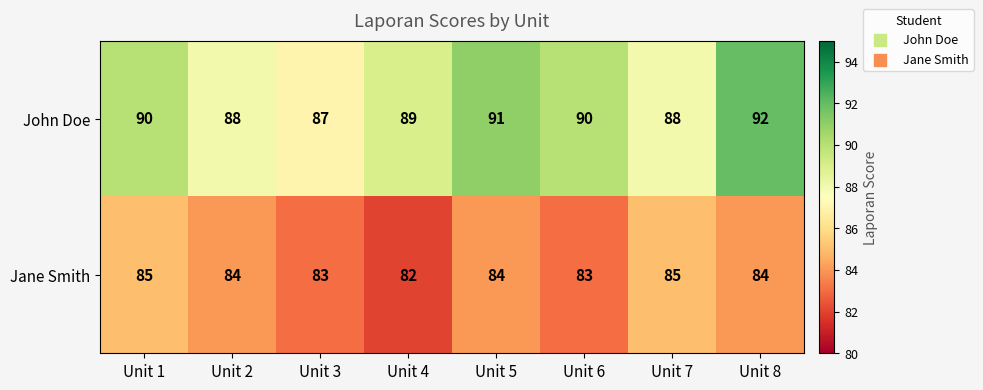

Reading left to right, list all the values displayed in this chart.

John Doe: 90	88	87	89	91	90	88	92
Jane Smith: 85	84	83	82	84	83	85	84